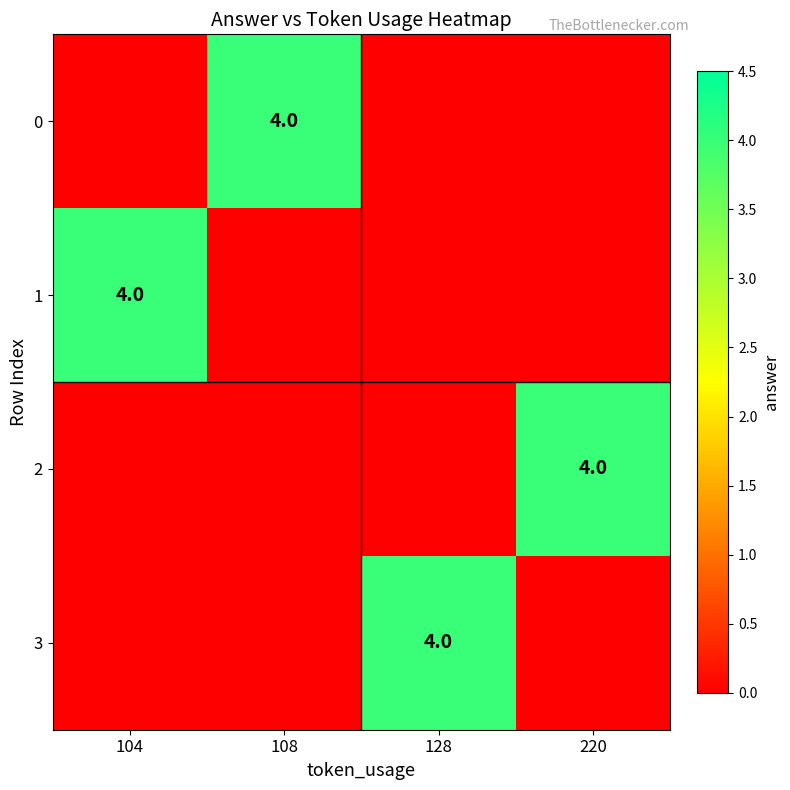

How many 2 values are between 0 and 4?

4